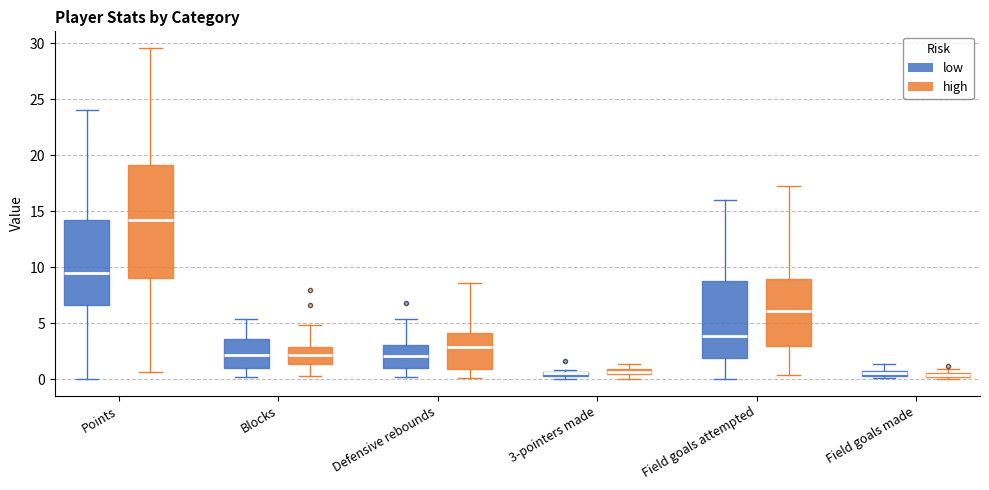

Where does the upper whisker of the box for Points (low) end on the y-axis? The values are not printed on the chart, so give them approximately, as read against the axis.

24.0